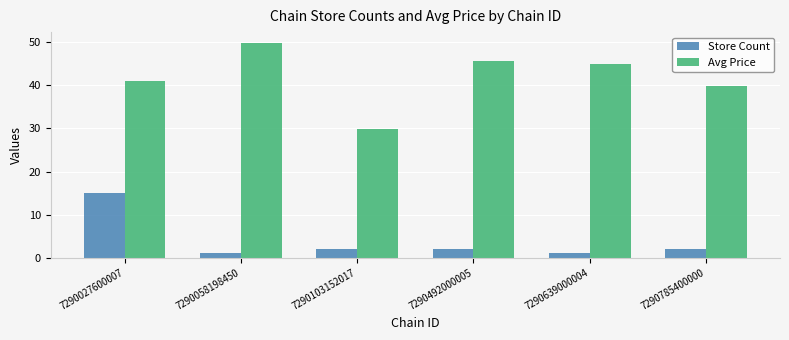

What is the difference between the maximum and minimum values in the Avg Price series?

20.0